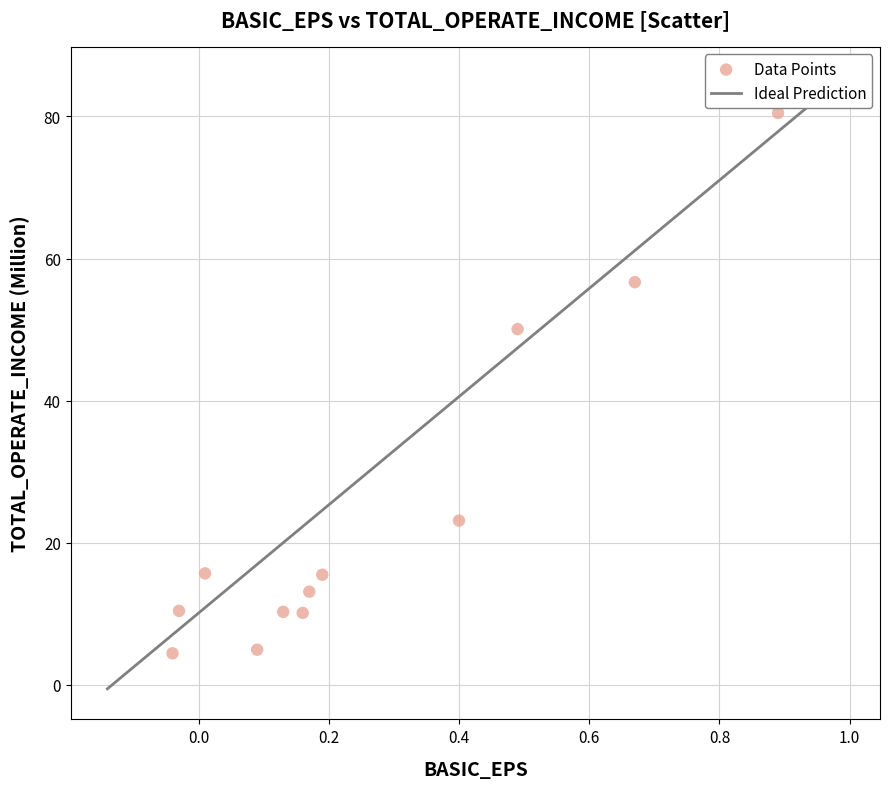

What is the range of Y values (max minus min)?

76.1